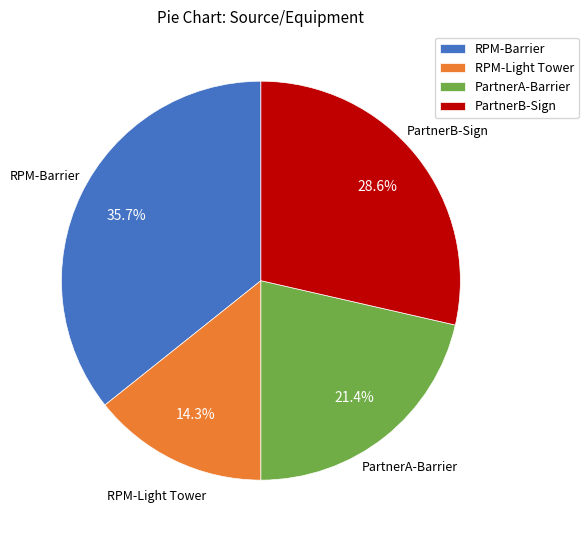

True or false: RPM-Light Tower accounts for 14% of the total.

True